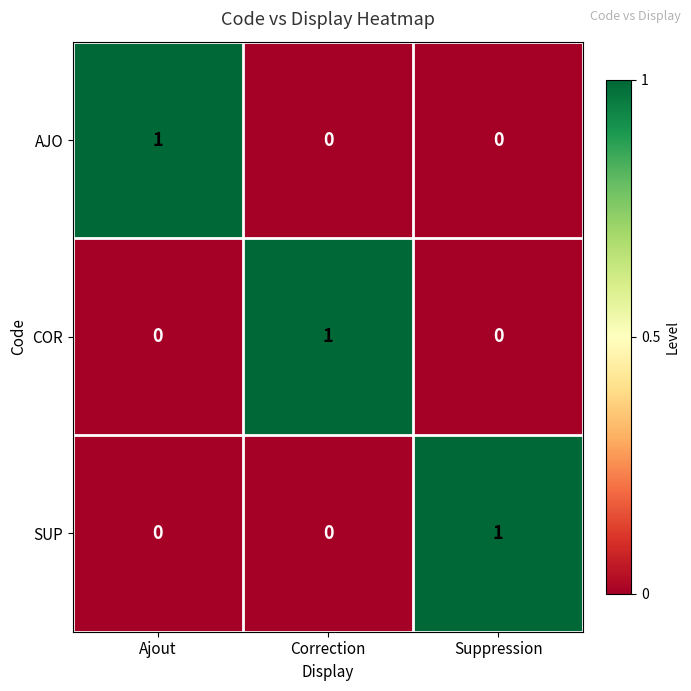

How many SUP values are between 0 and 1?

3